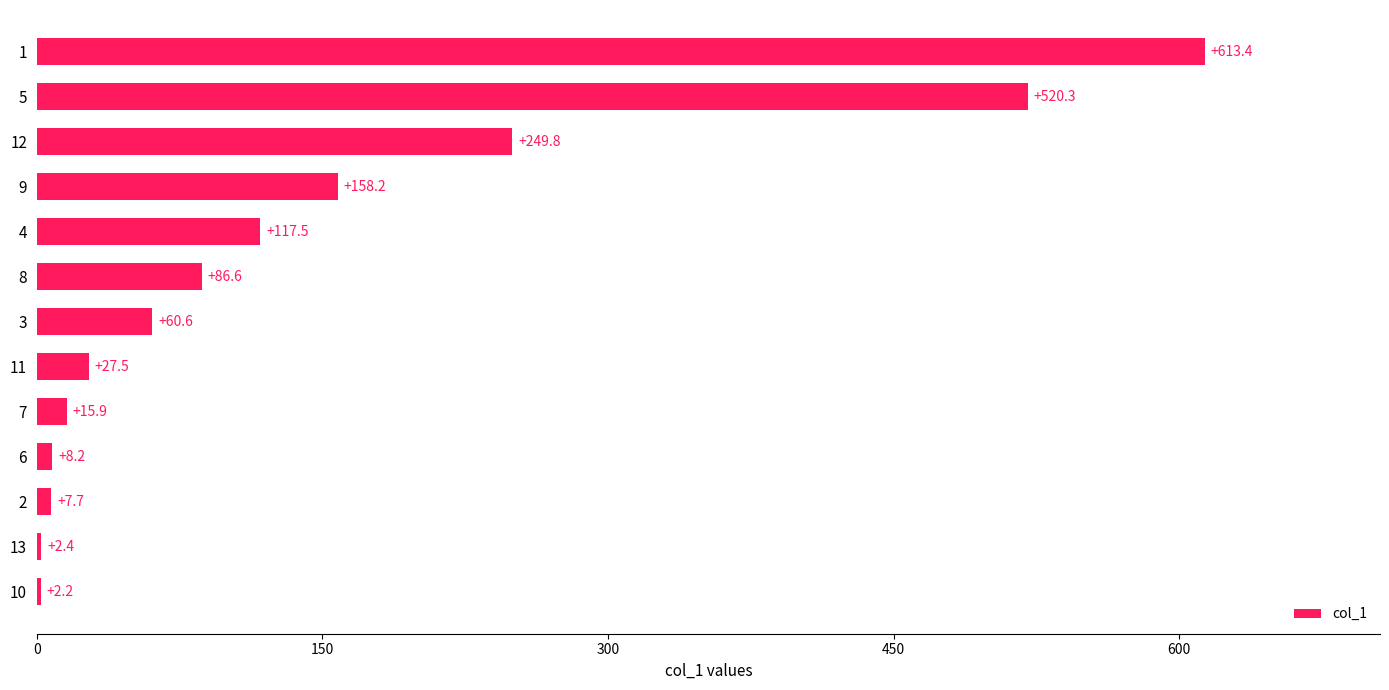

True or false: the data shows 15.9 at 7.

True